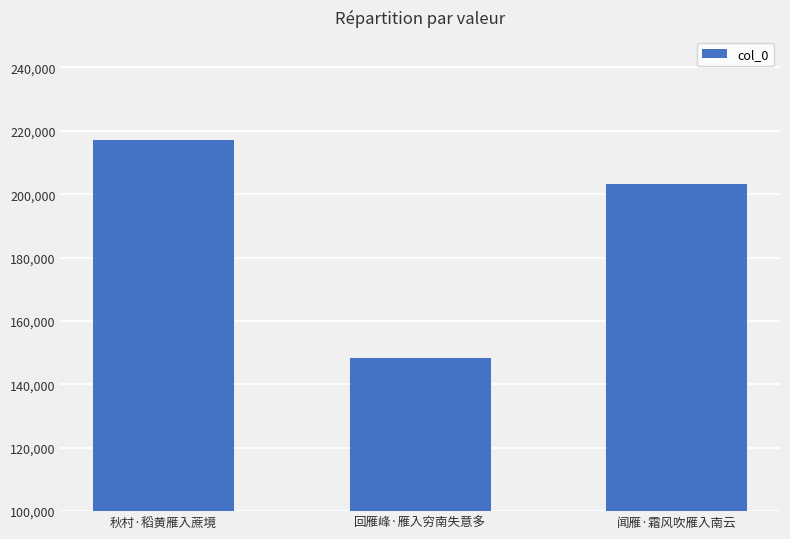

At which category does the chart reach its minimum across all series?

回雁峰·雁入穷南失意多